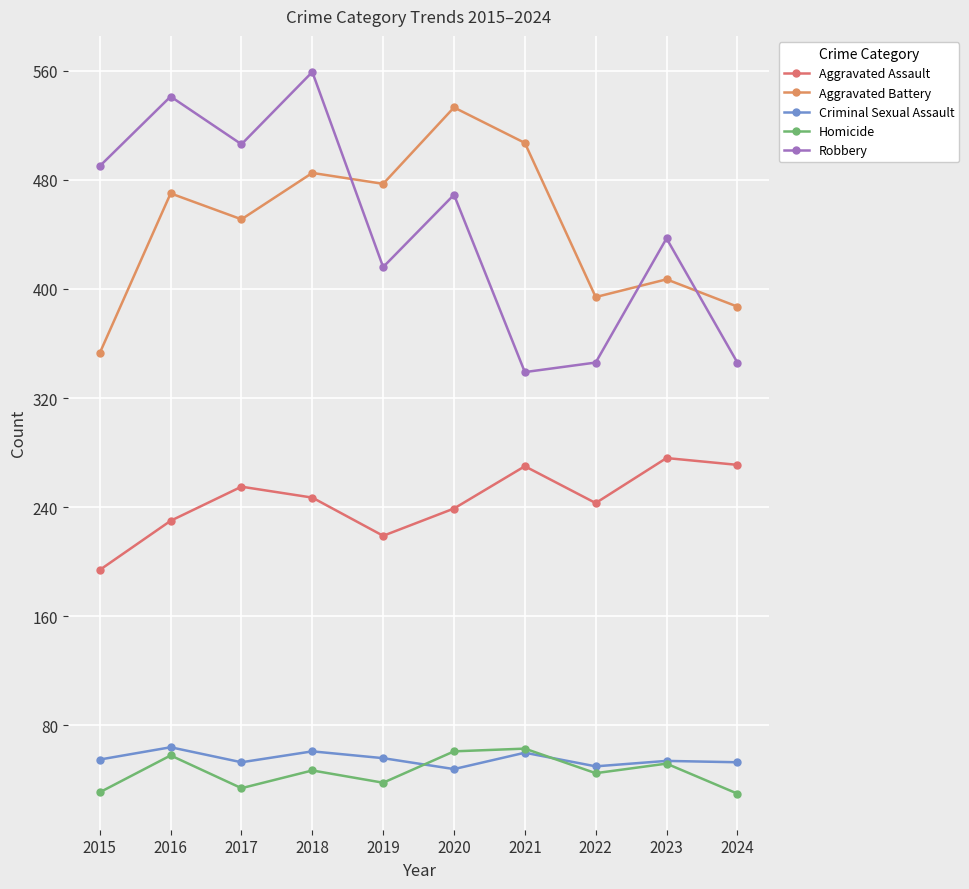

What is the difference between the second highest and minimum values in the Aggravated Battery series?

154